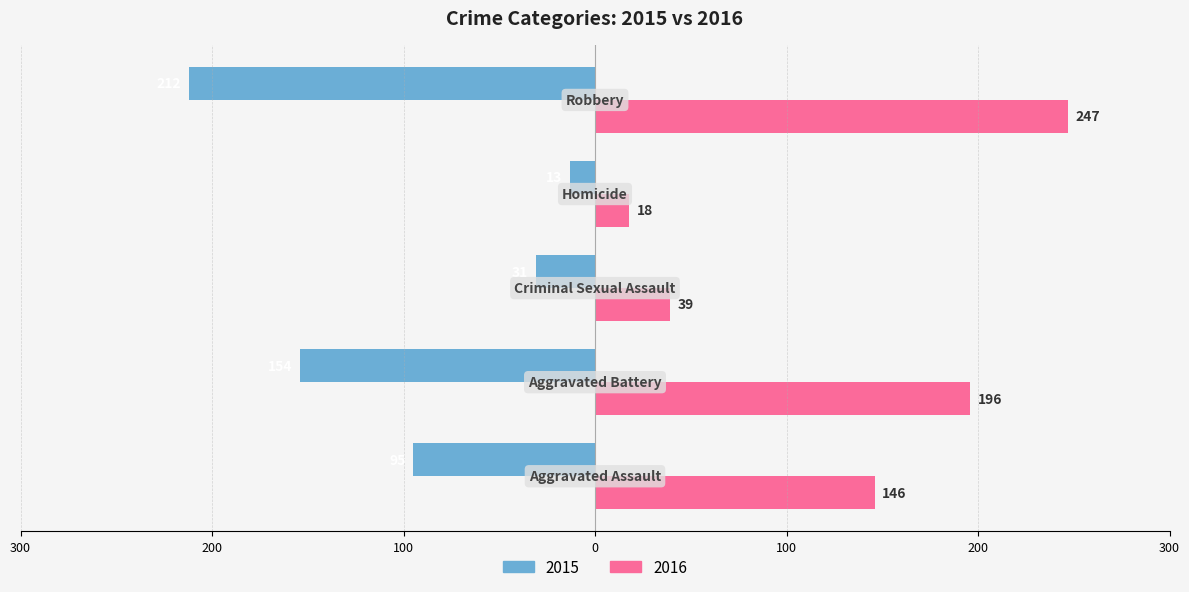

How many categories are shown in the chart?

5